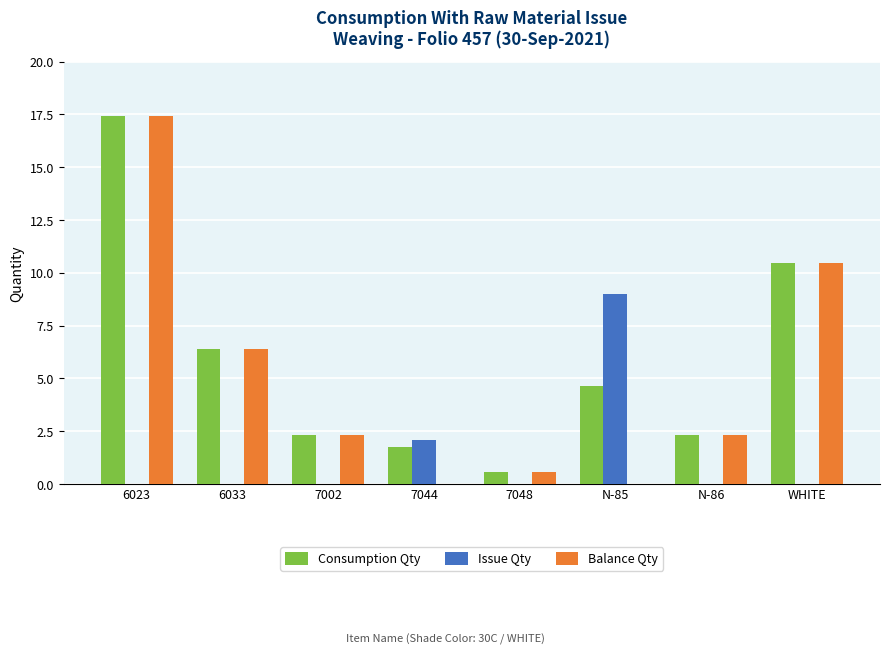

List the labels in order of Issue Qty value, largest first.

N-85, 7044, 6023, 6033, 7002, 7048, N-86, WHITE